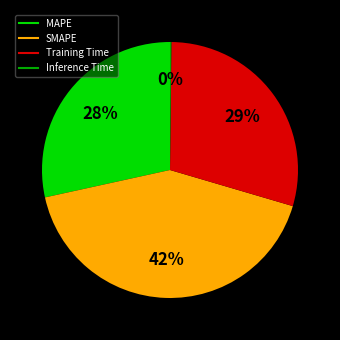

The SMAPE slice represents 42% of the pie. True or false?

True